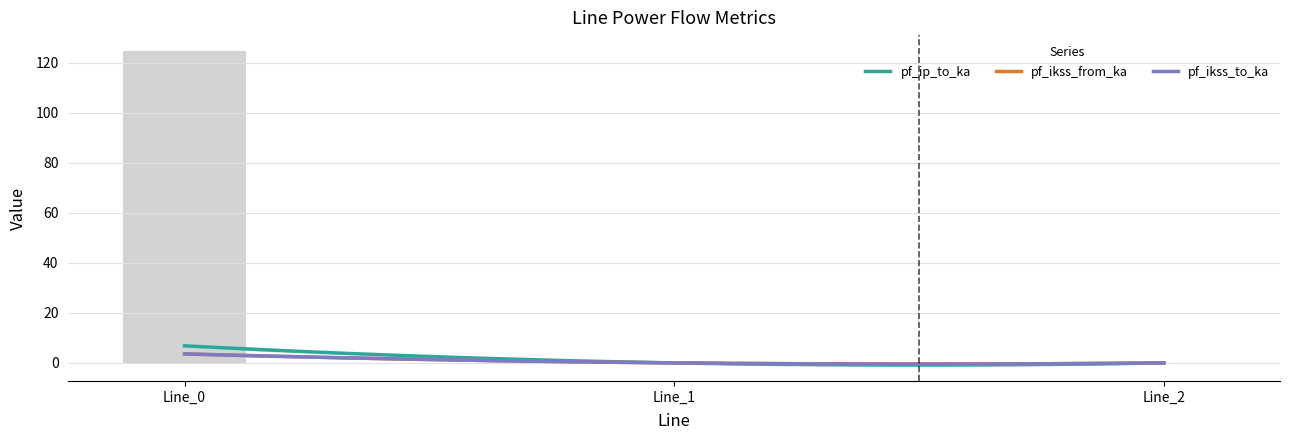

The pf_ikss_to_ka series shows 5.3 at Line_0. True or false?

False